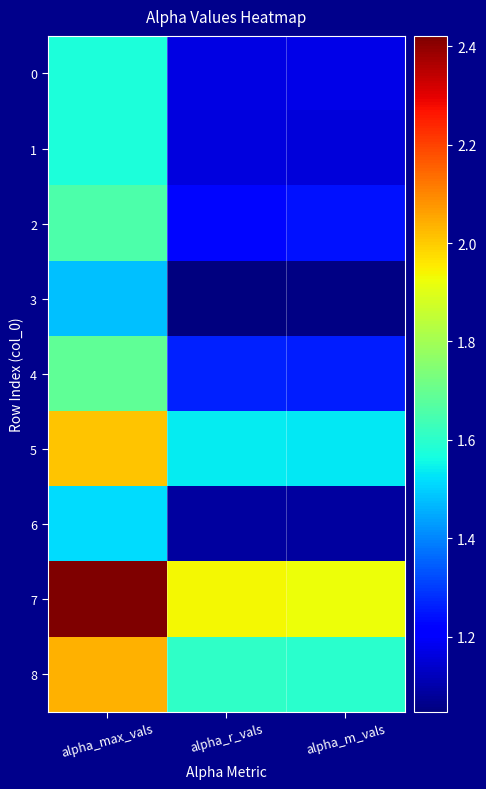

Which series has the largest range (max minus min)?

7